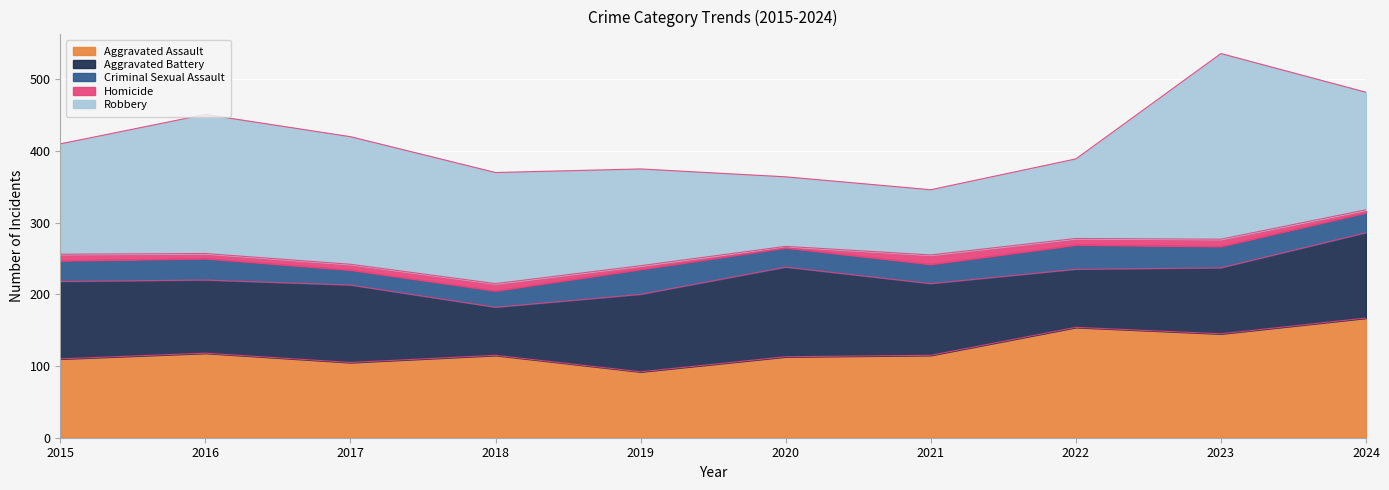

Which category has the lowest value in the Homicide series?

2020